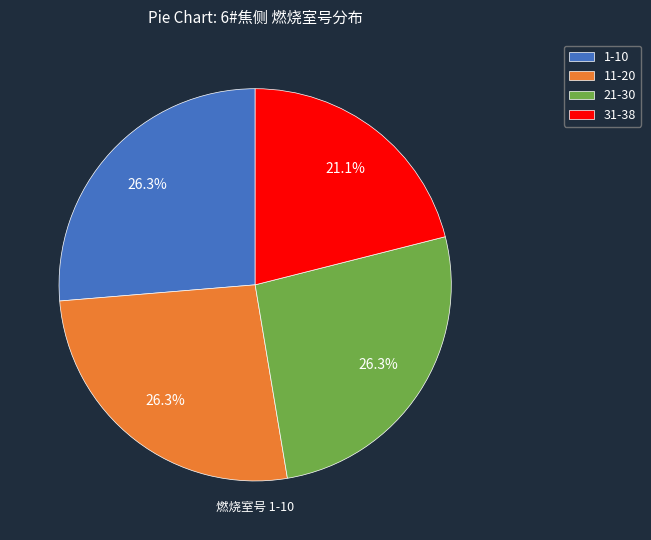

The 1-10 slice represents 26% of the pie. True or false?

True